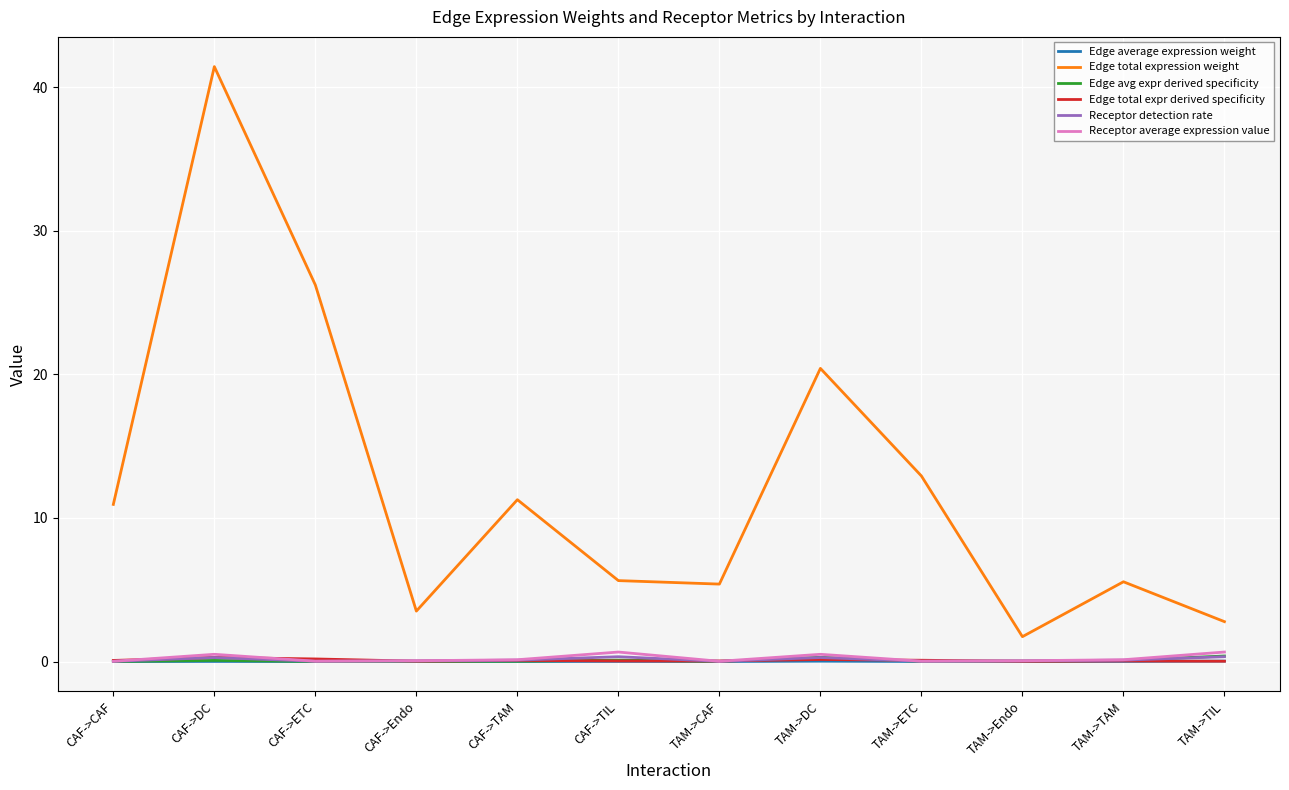

Does the chart display data point markers on the line(s)?

No